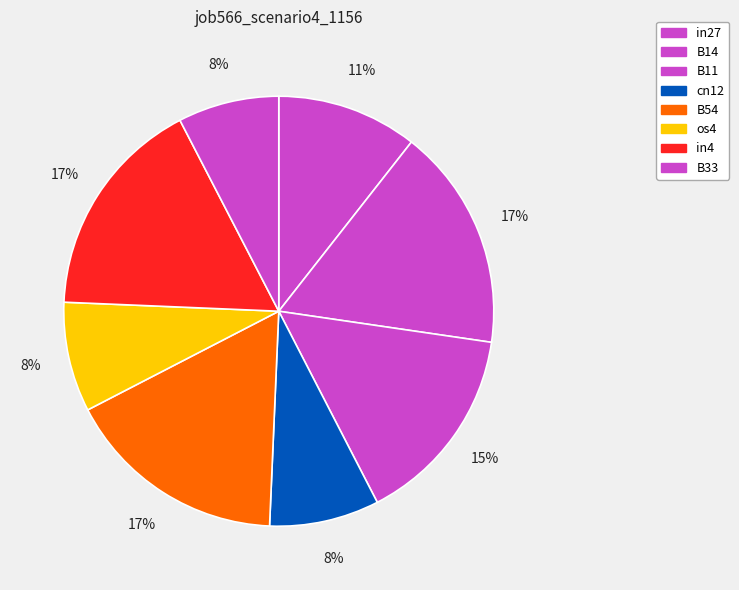

How many slices are in this pie chart?

8